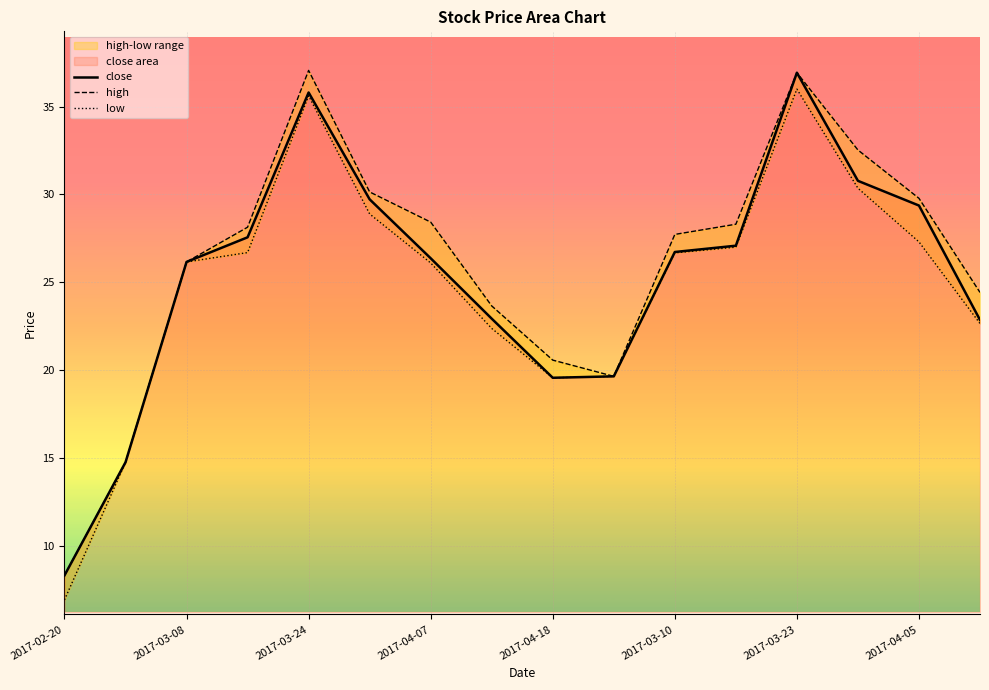

True or false: high and close intersect in this chart.

False